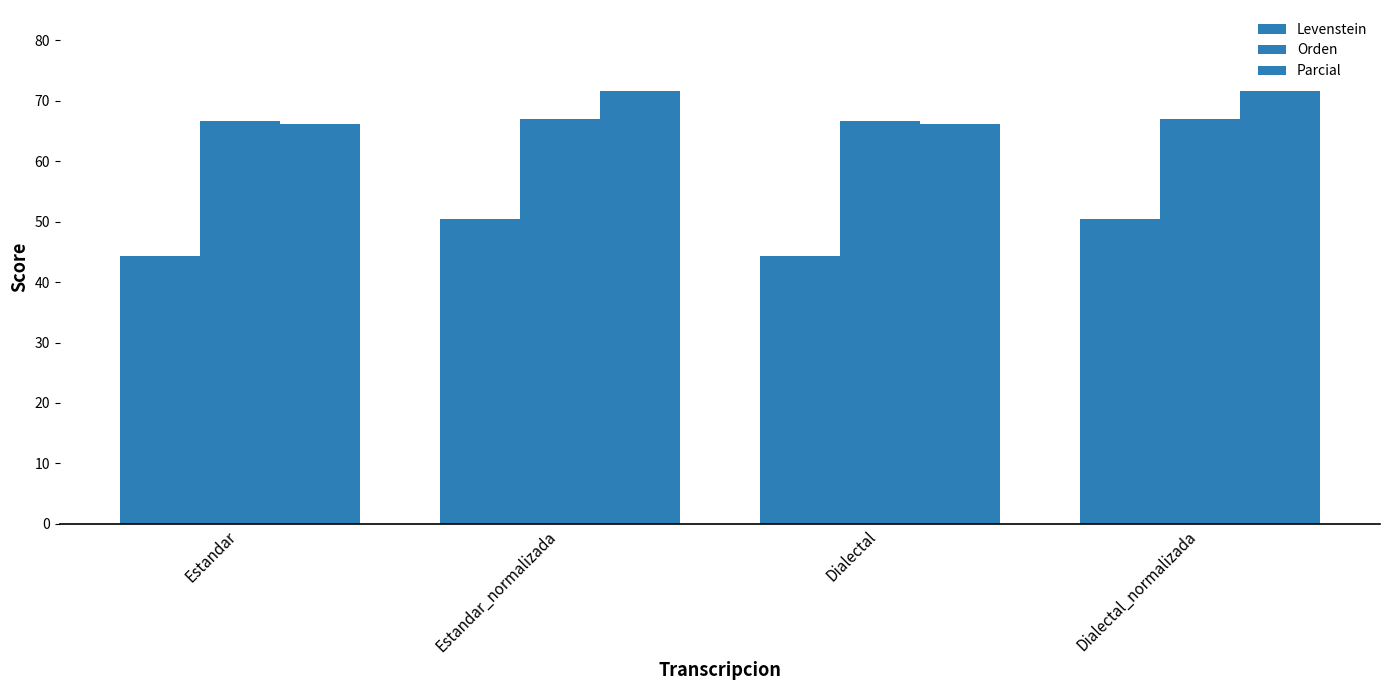

The Levenstein series shows 44.3 at Dialectal. True or false?

True